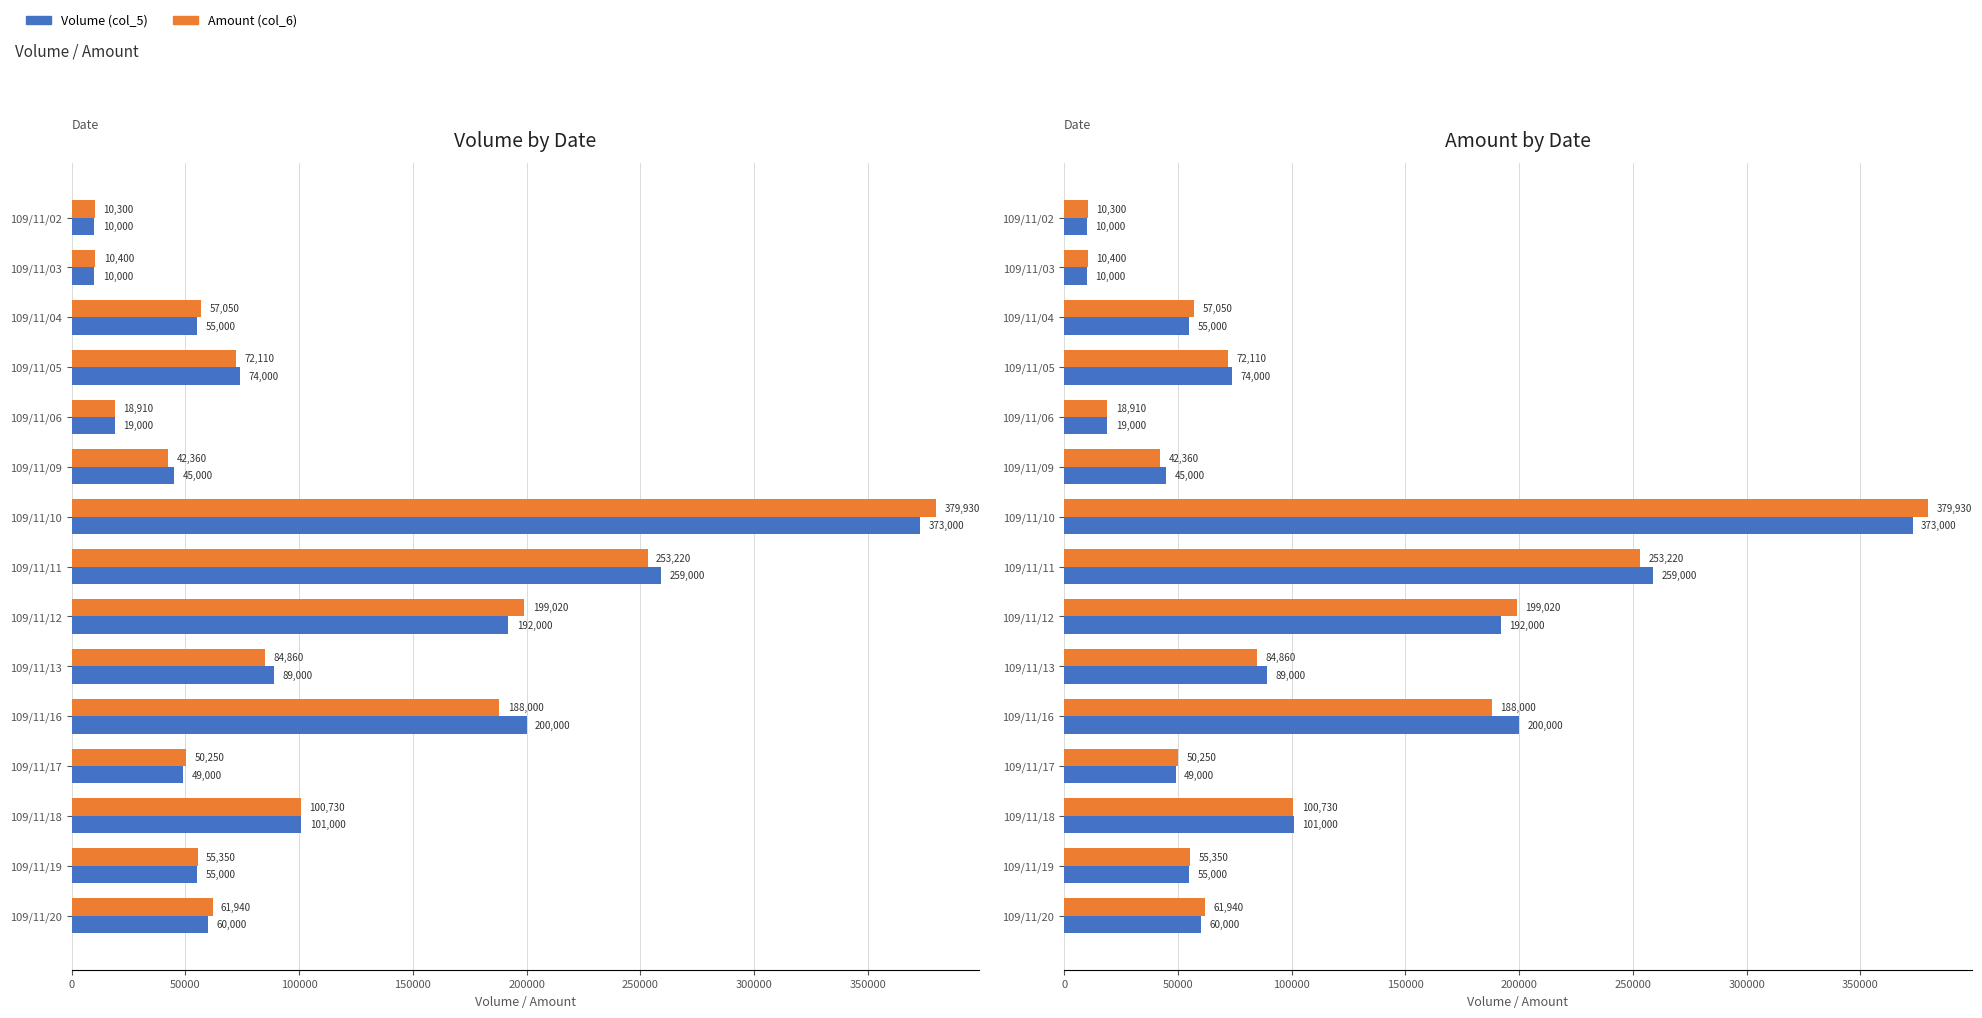

How many values in the Amount (col_6) series exceed 61940?

7